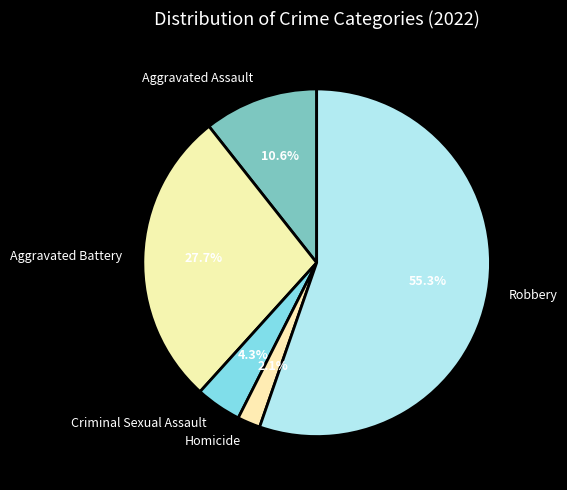

Which category has the biggest portion of the pie?

Robbery